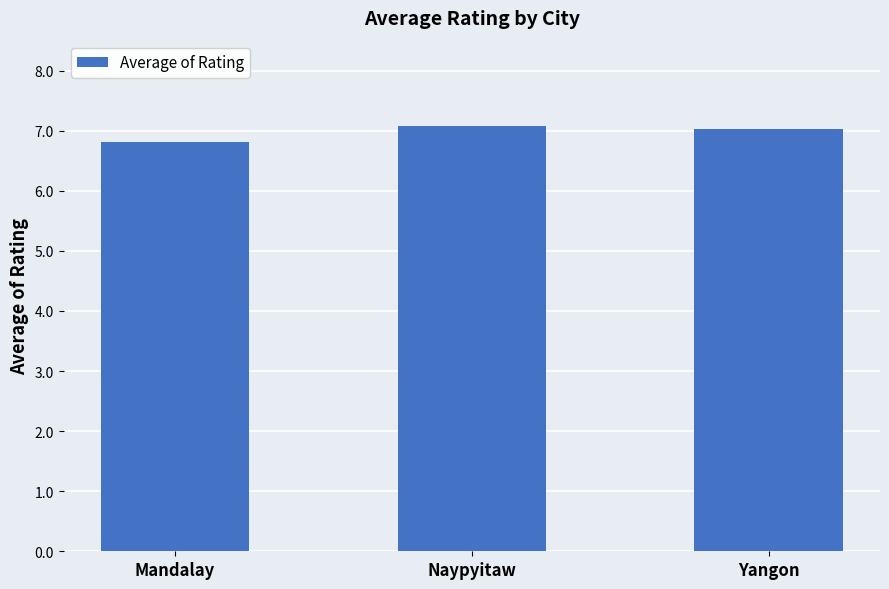

What is the smallest value displayed?

6.8